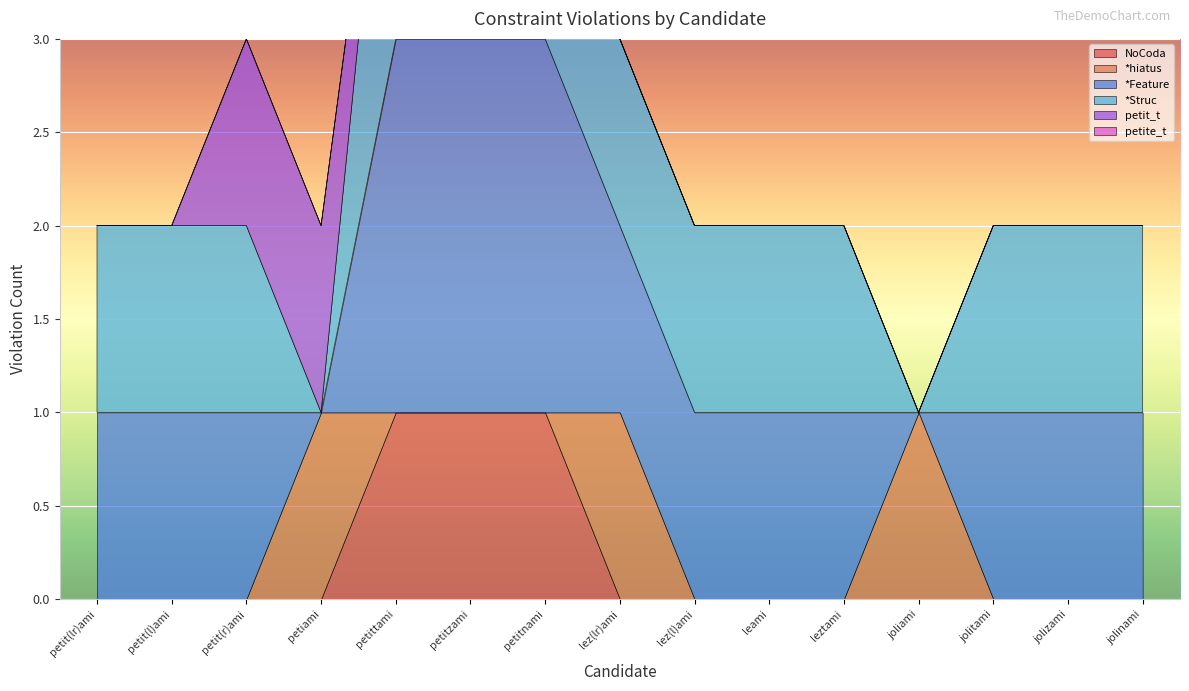

Between petiami and lez(lr)ami, which series saw the biggest shift?

*Feature